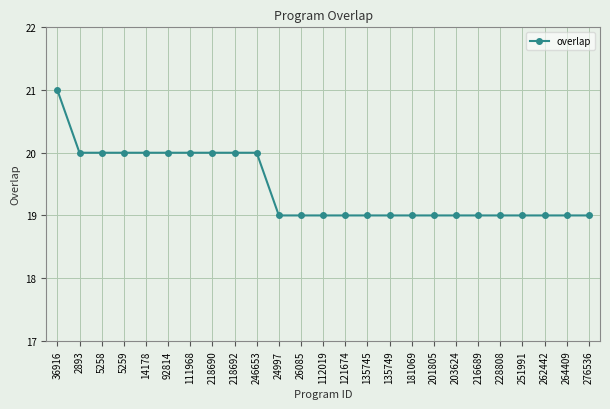

Reading left to right, extract all data points from this chart.

36916=21	2893=20	5258=20	5259=20	14178=20	92814=20	111968=20	218690=20	218692=20	246653=20	24997=19	26085=19	112019=19	121674=19	135745=19	135749=19	181069=19	201805=19	203624=19	216689=19	228808=19	251991=19	262442=19	264409=19	276536=19